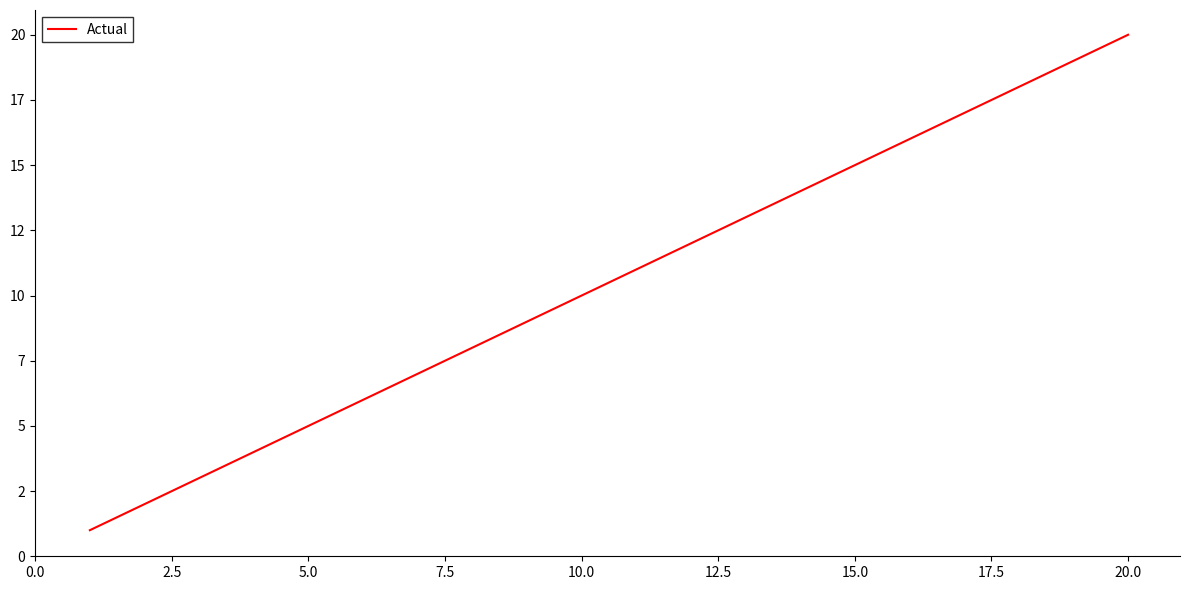

Does the chart have visible grid lines?

No